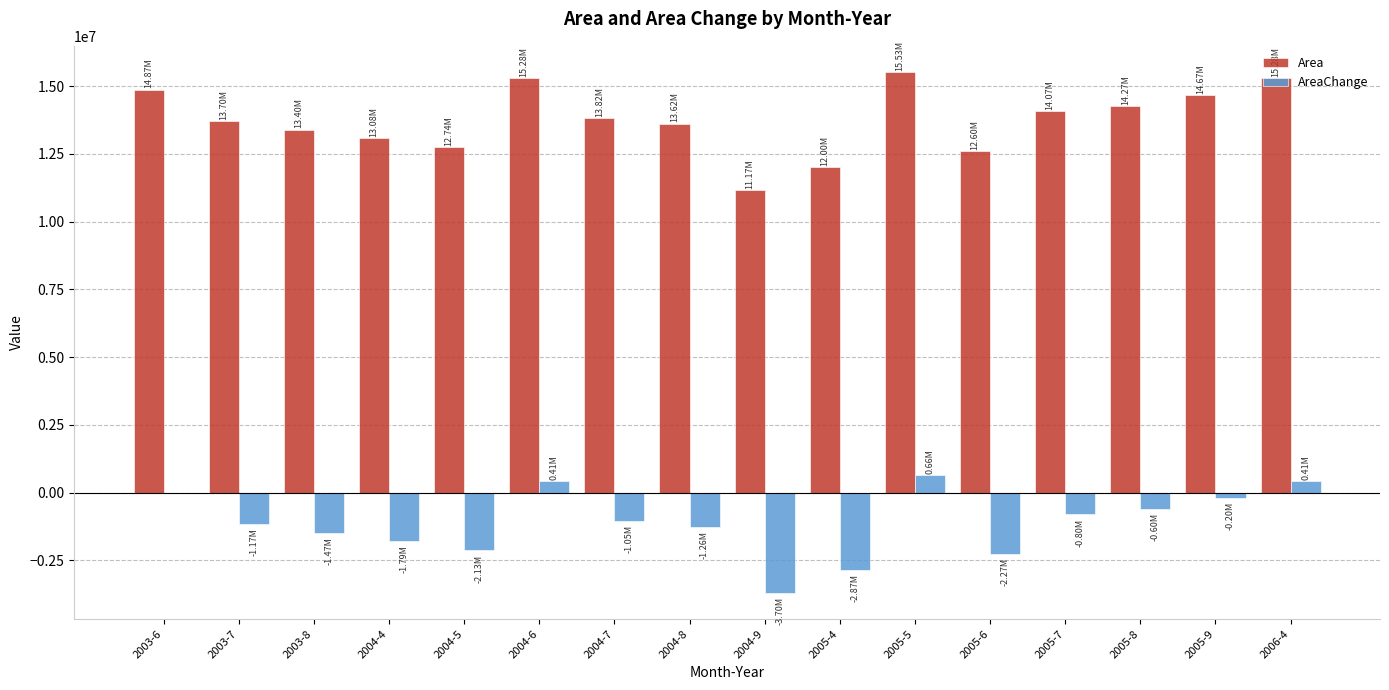

Are the bars grouped side by side (vs. stacked)?

Yes